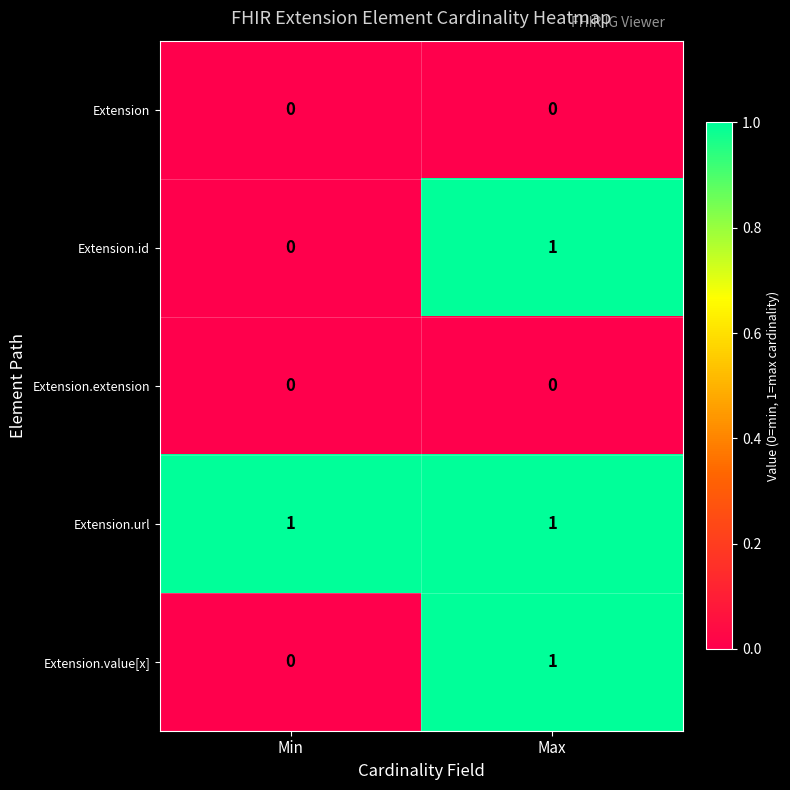

What is the total value across all series at Min?

1